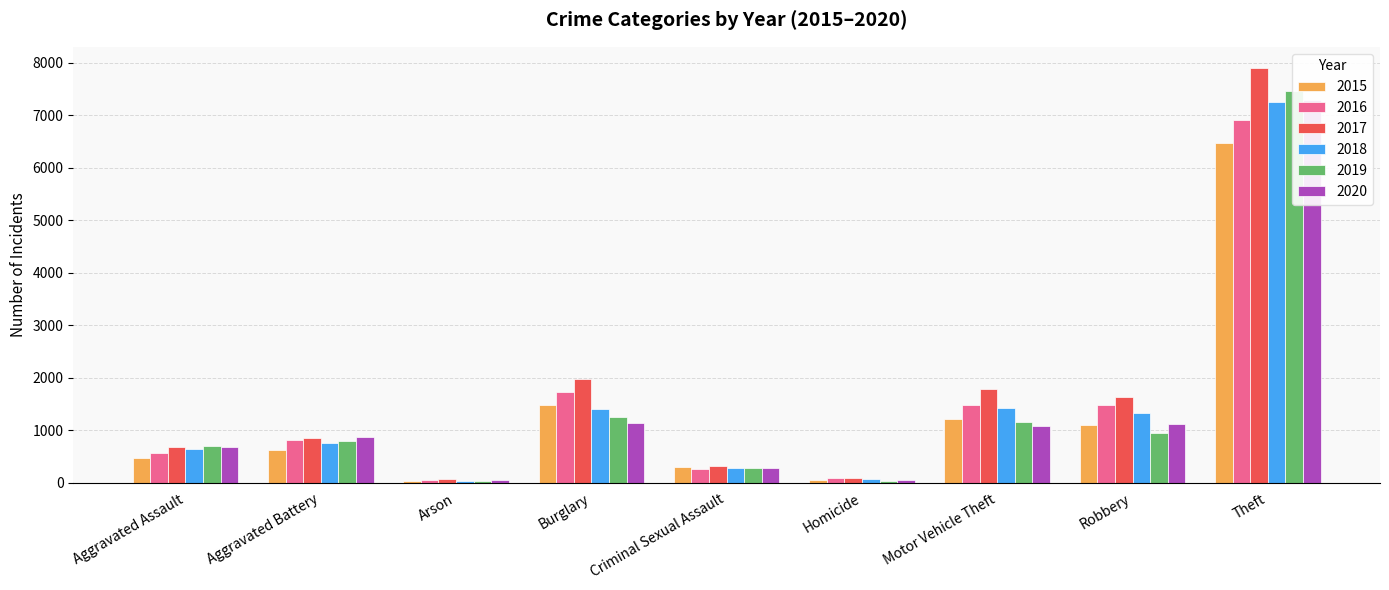

Between Criminal Sexual Assault and Arson, which is larger?

Criminal Sexual Assault